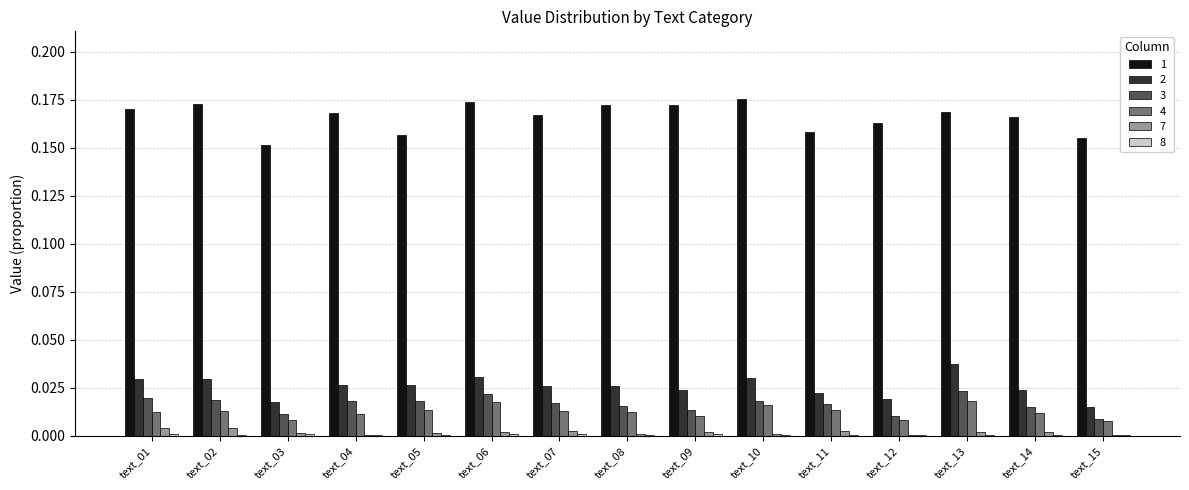

Does the chart contain stacked bars?

No